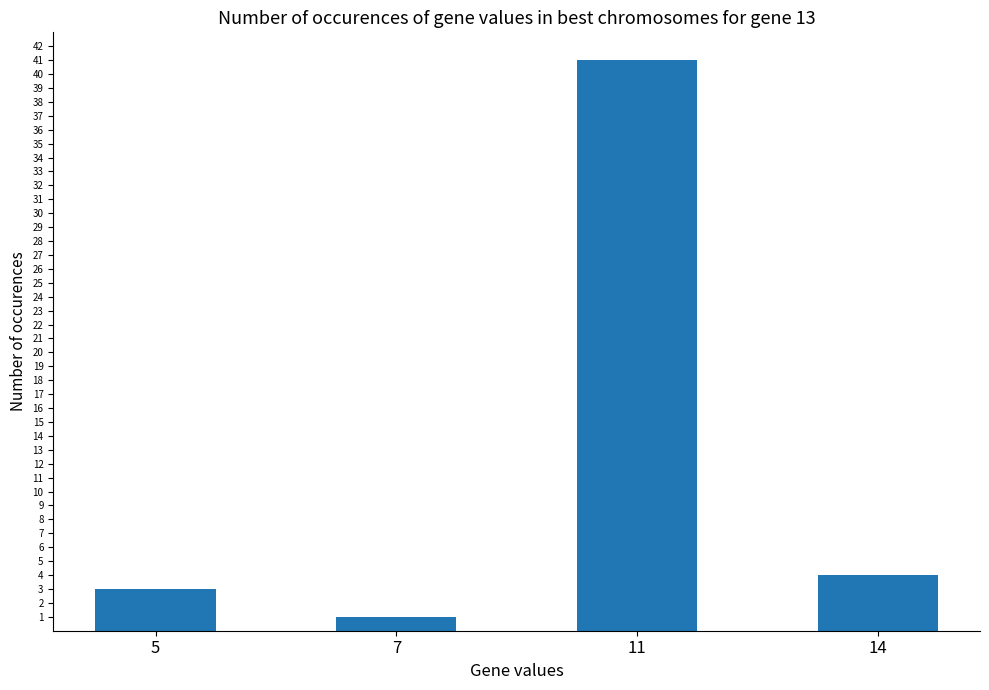

List the labels in order of value, largest first.

11, 14, 5, 7